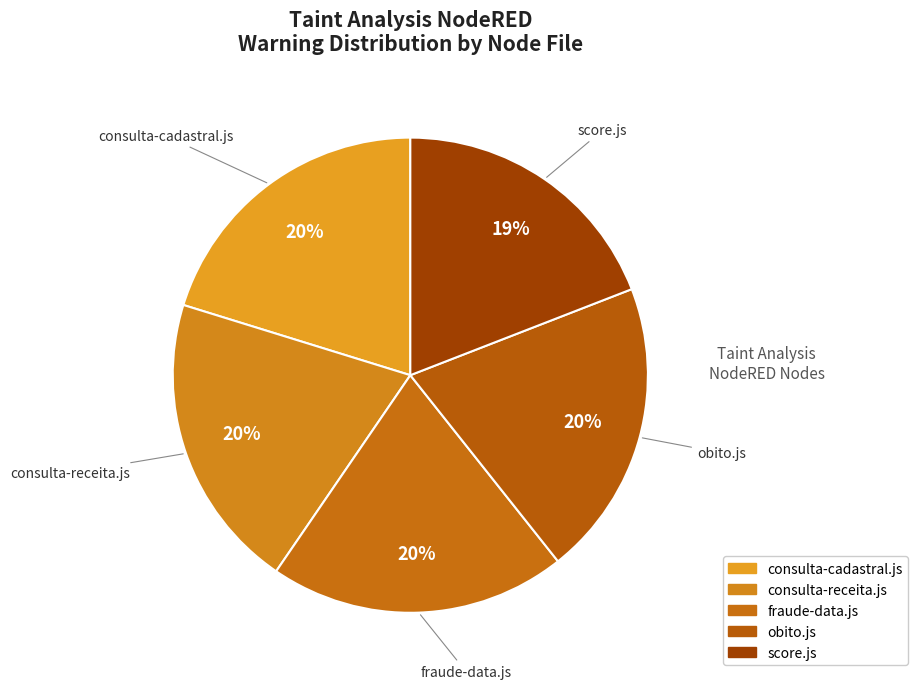

Is there a majority slice in this chart?

No